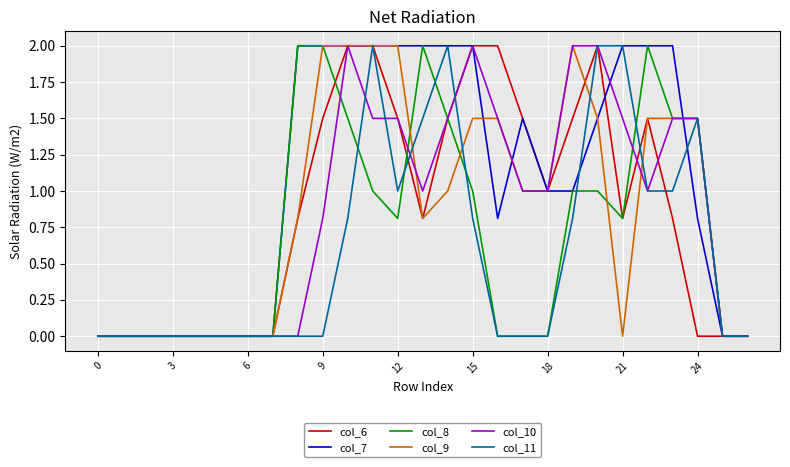

Which series has the largest total across all categories?

col_7